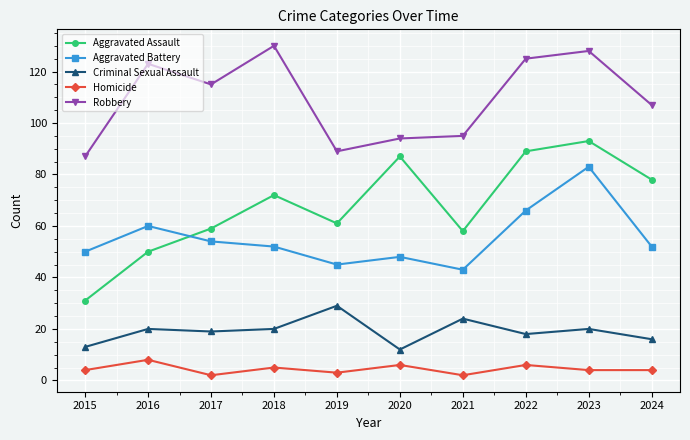

What is the minimum value for Homicide?

2